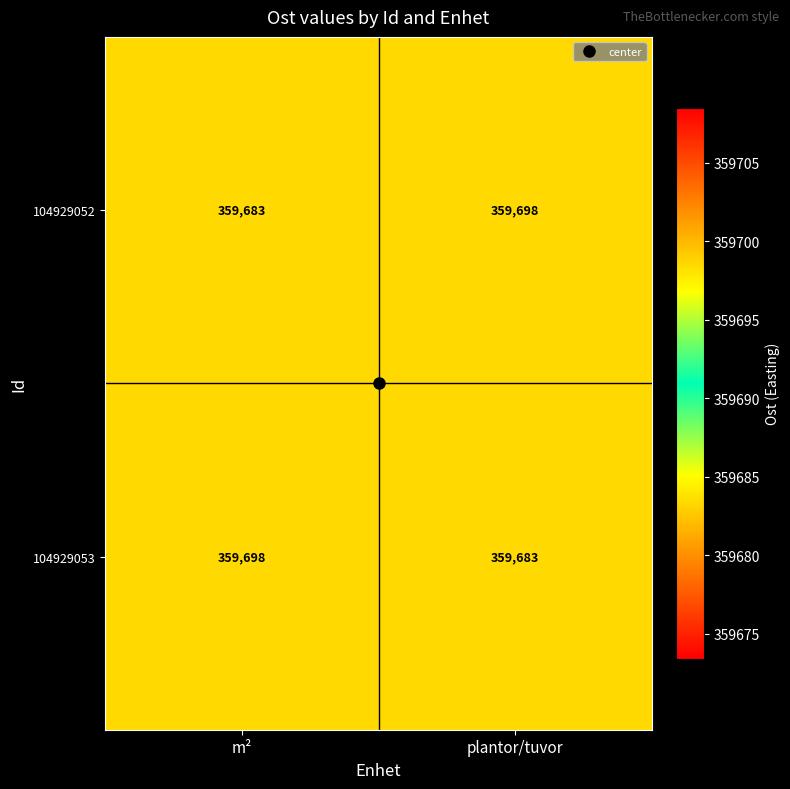

What is the highest value of the 104929053 series?

359698